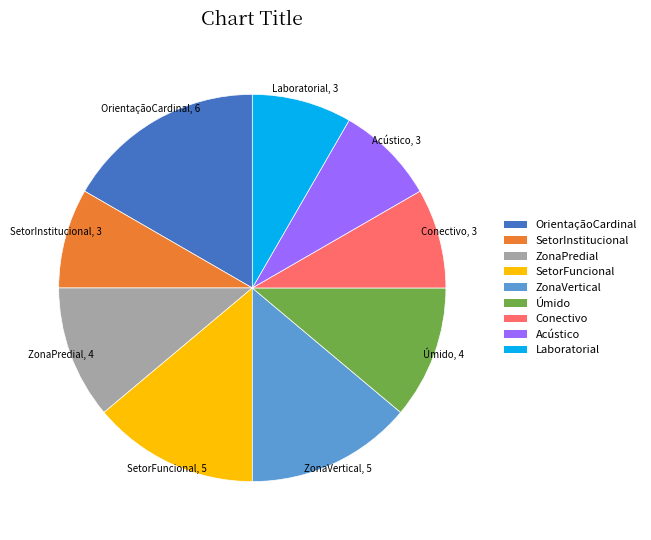

Is there a majority slice in this chart?

No